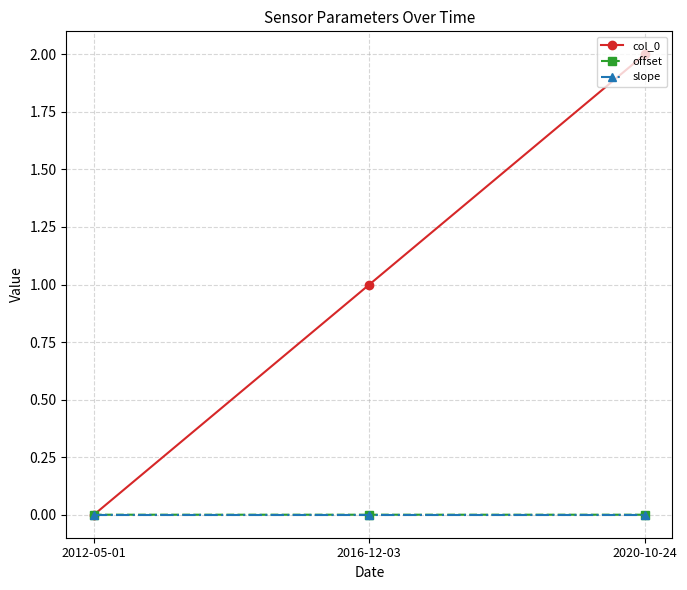

List the labels in order of col_0 value, smallest first.

2012-05-01, 2016-12-03, 2020-10-24